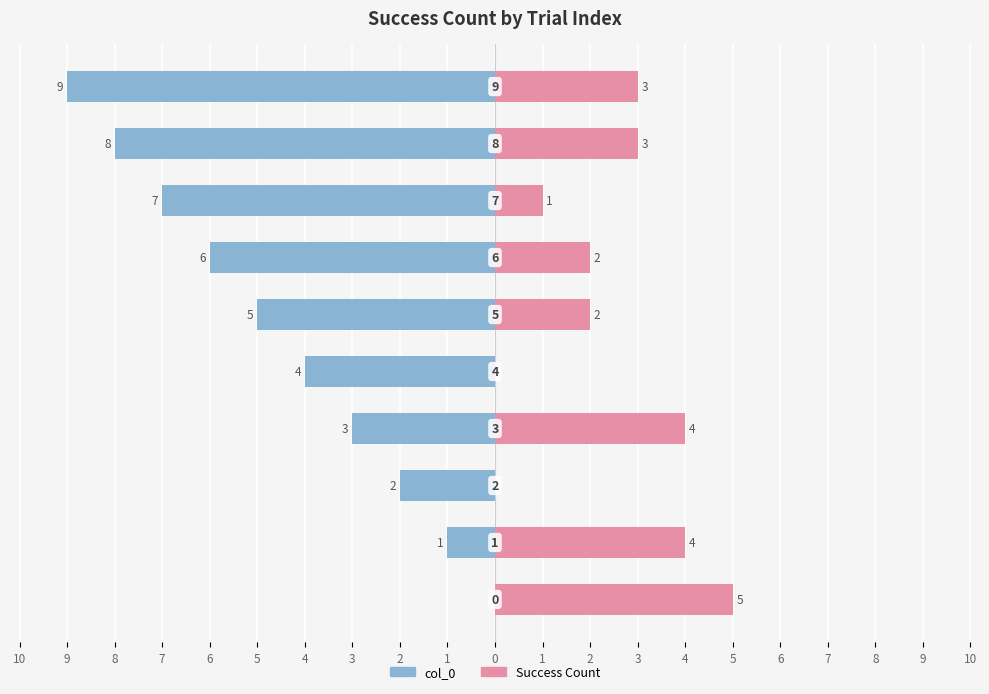

The col_0 series shows -3 at 3. True or false?

False